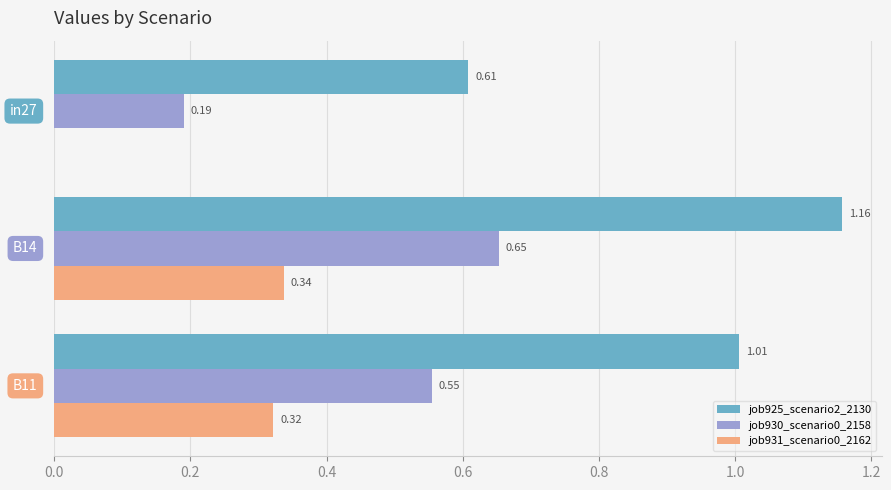

How many data points does each series have?

3